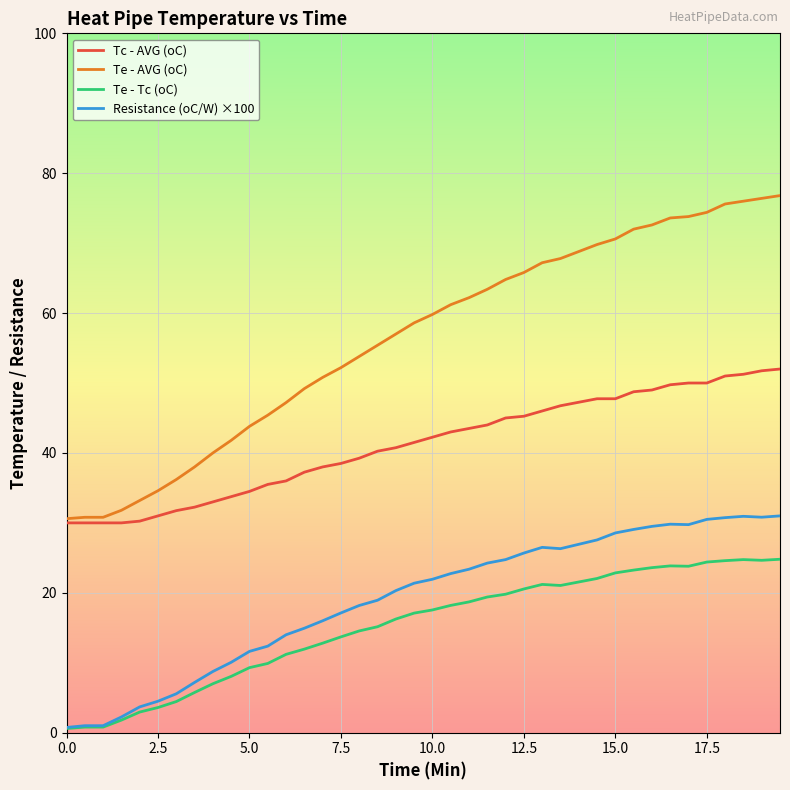

What is the maximum value for Tc - AVG (oC)?

52.0